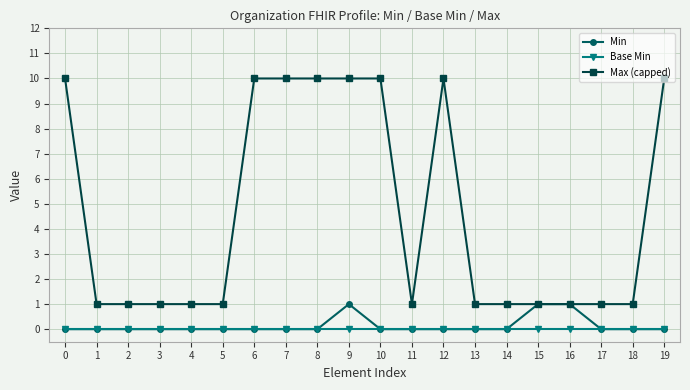

Is this an area chart (filled region under the line)?

No